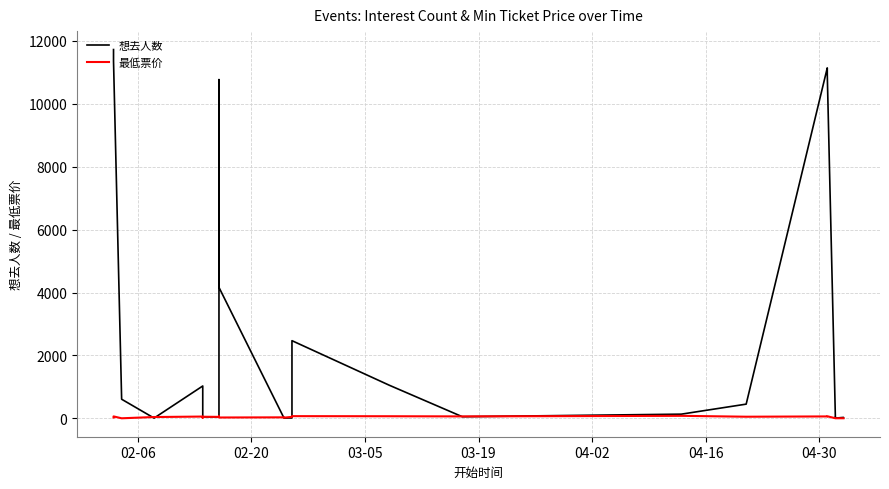

How many values in the 最低票价 series are below 45?

13